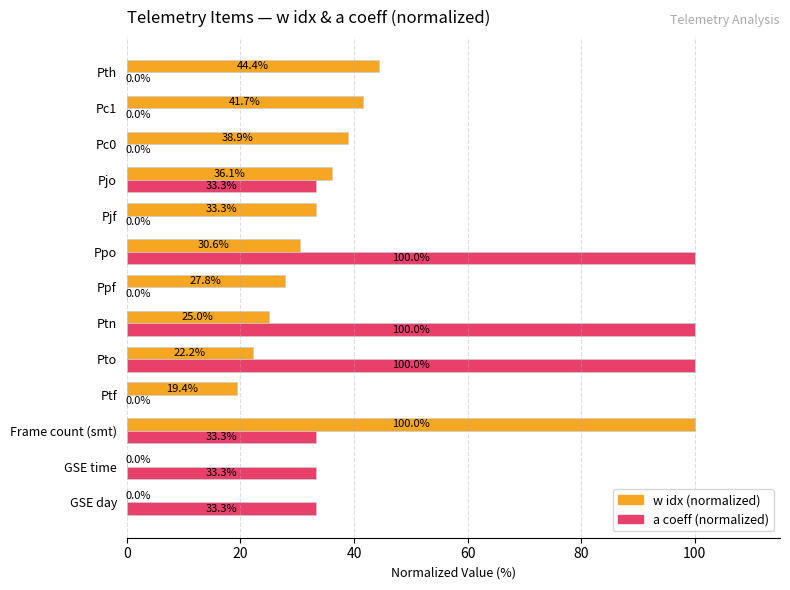

What is the highest value of the a coeff (normalized) series?

100.0